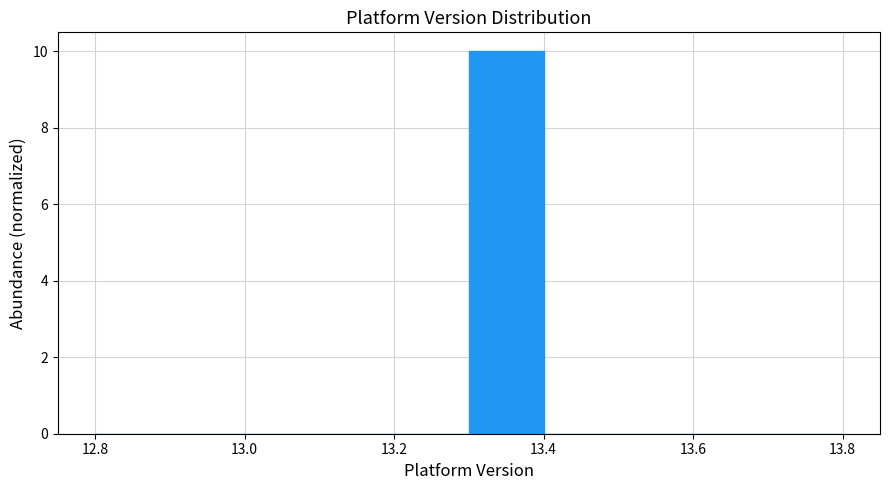

How tall is the bar that spans 13.3 to 13.4 on the x-axis? The values are not printed on the chart, so give them approximately, as read against the axis.

10